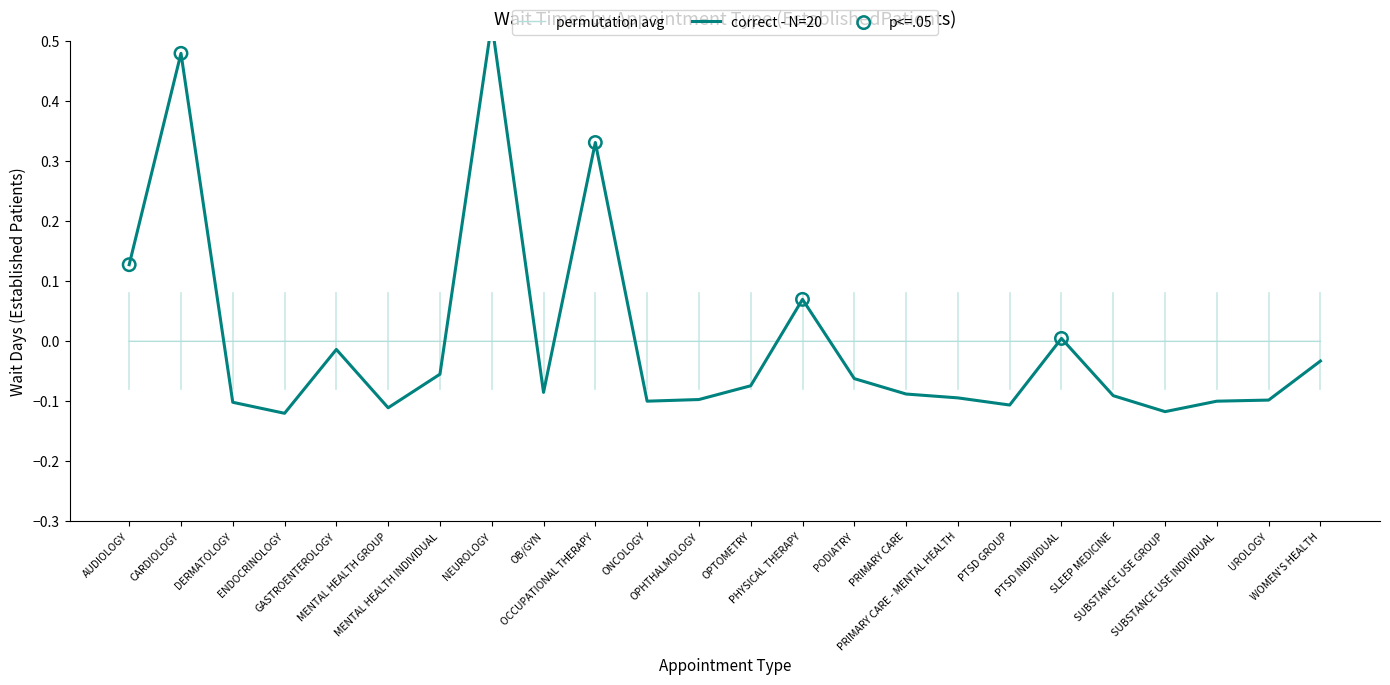

Is the value of correct - N=20 at SLEEP MEDICINE greater than the value of permutation avg at UROLOGY?

No